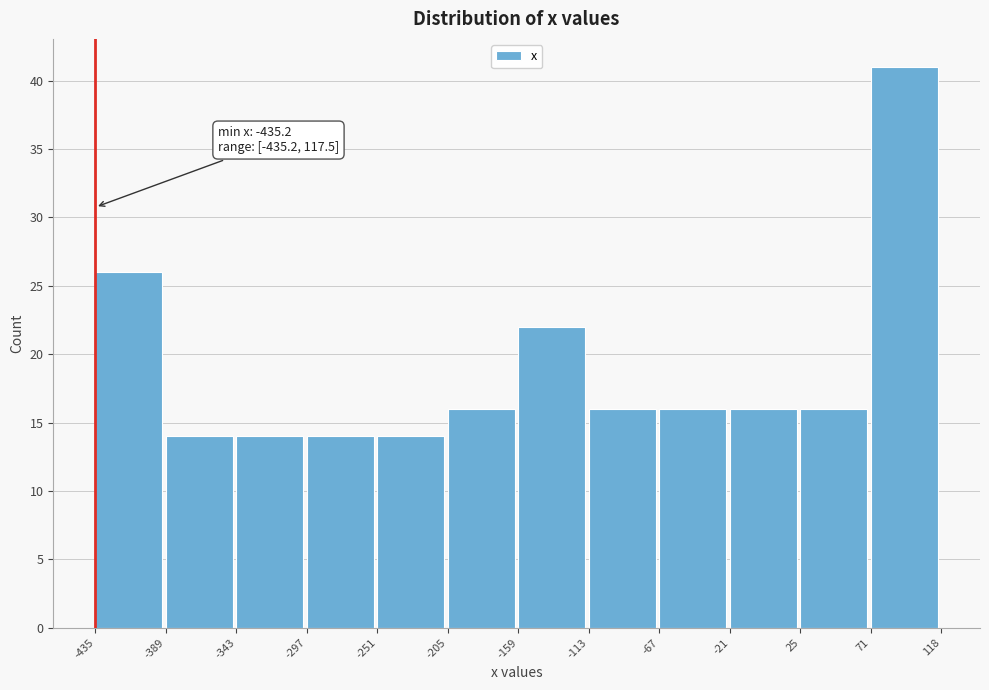

Which range on the x-axis has the tallest bar?

71 to 118